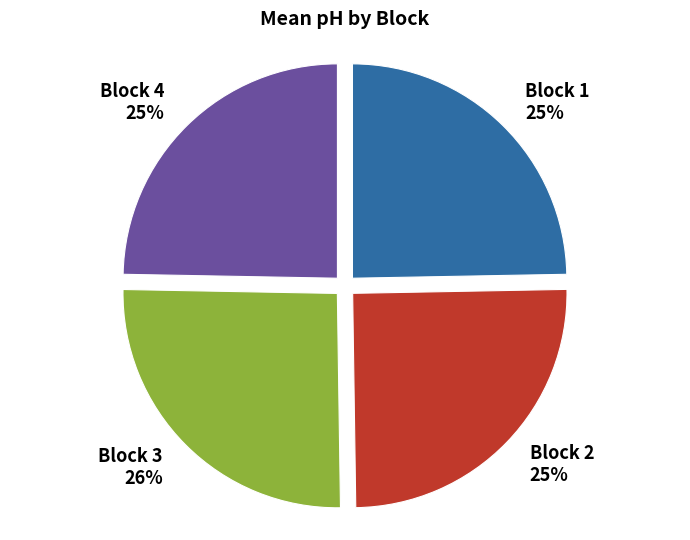

What percentage is the Block 4 slice, to the nearest percent?

25%